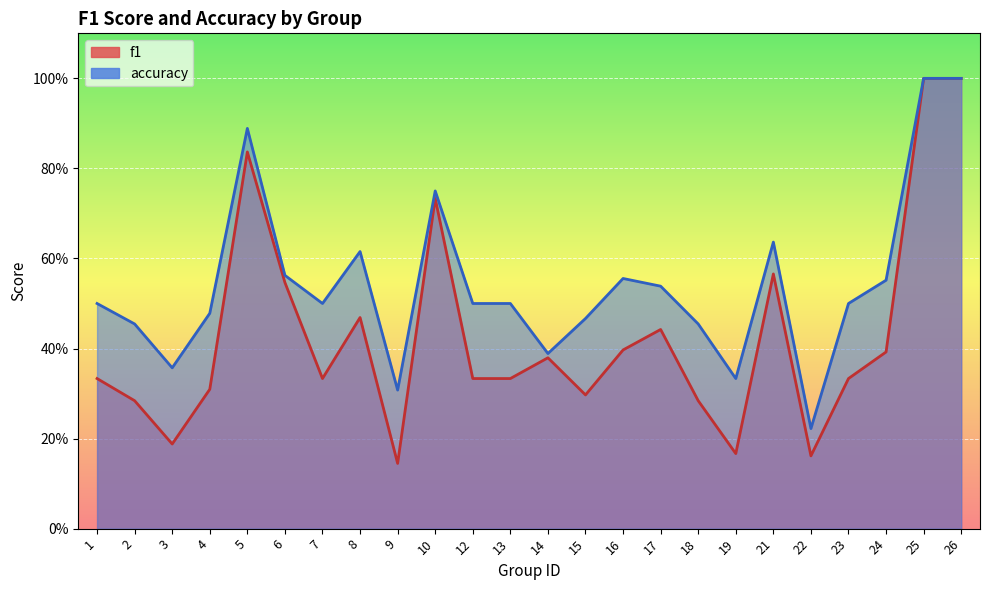

What is the value of the accuracy point at the 13th from the left?

0.4